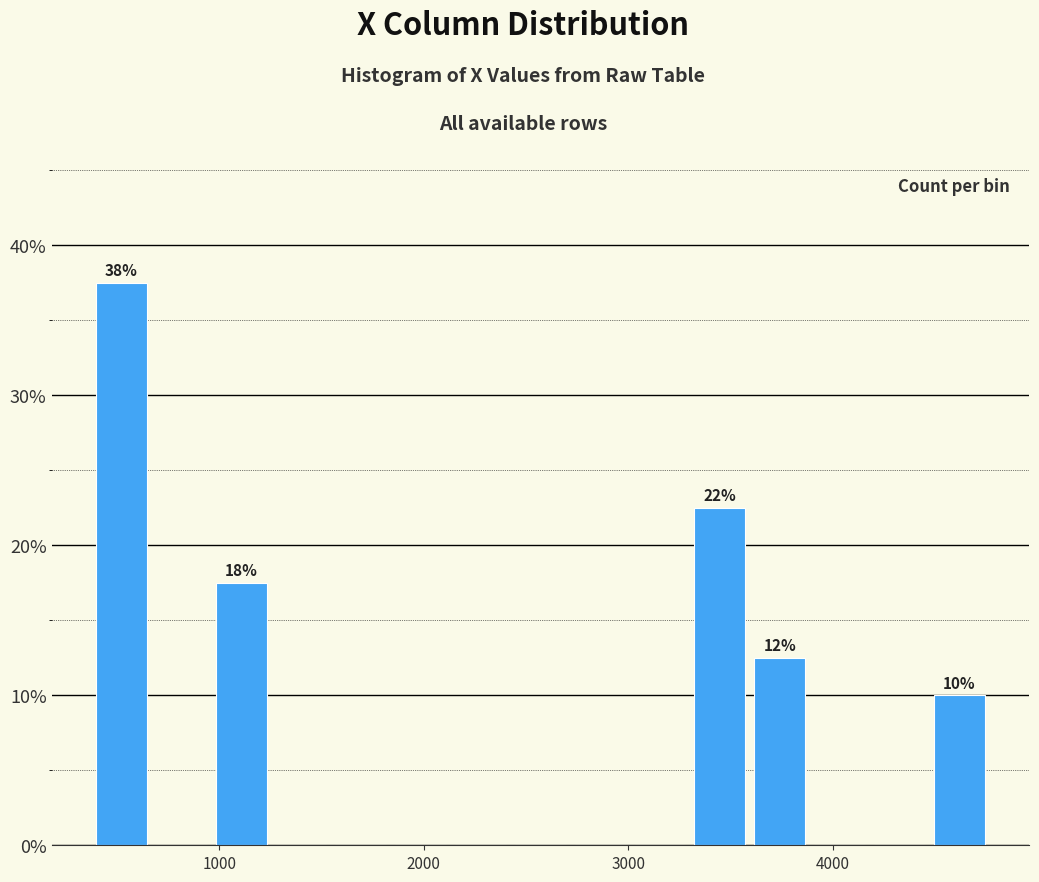

Around what value on the x-axis is the tallest bar? Give the approximate position of its centre, as read against the axis.

500